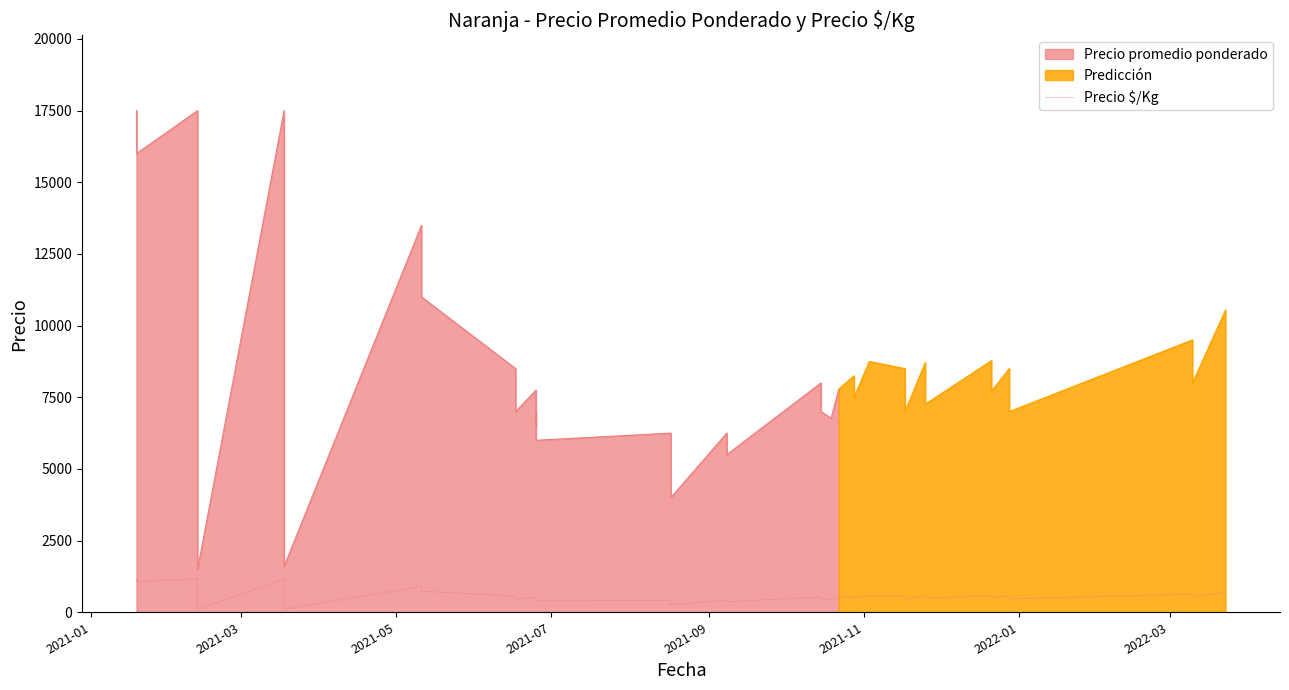

What is the value of the 18th point from the left?

267